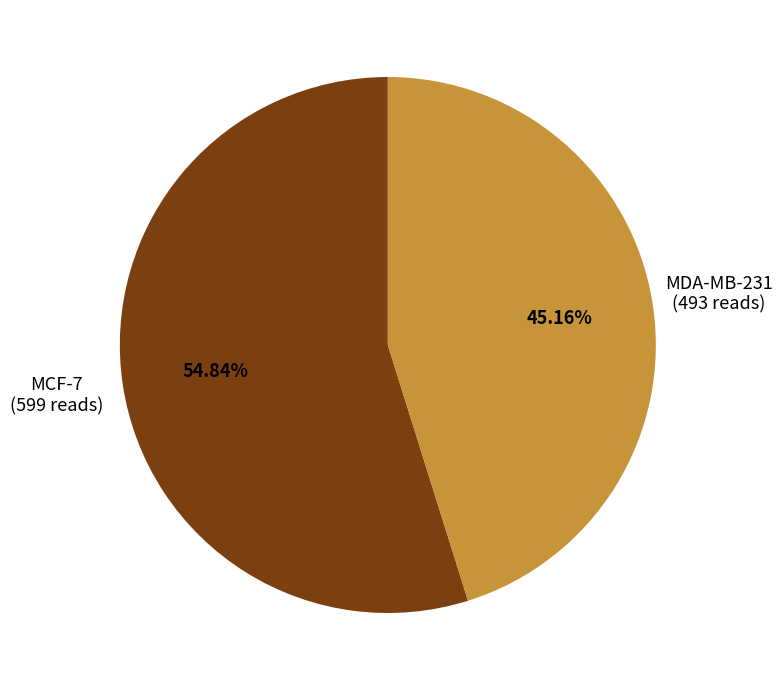

To the nearest percent, what portion does MDA-MB-231 represent?

45%